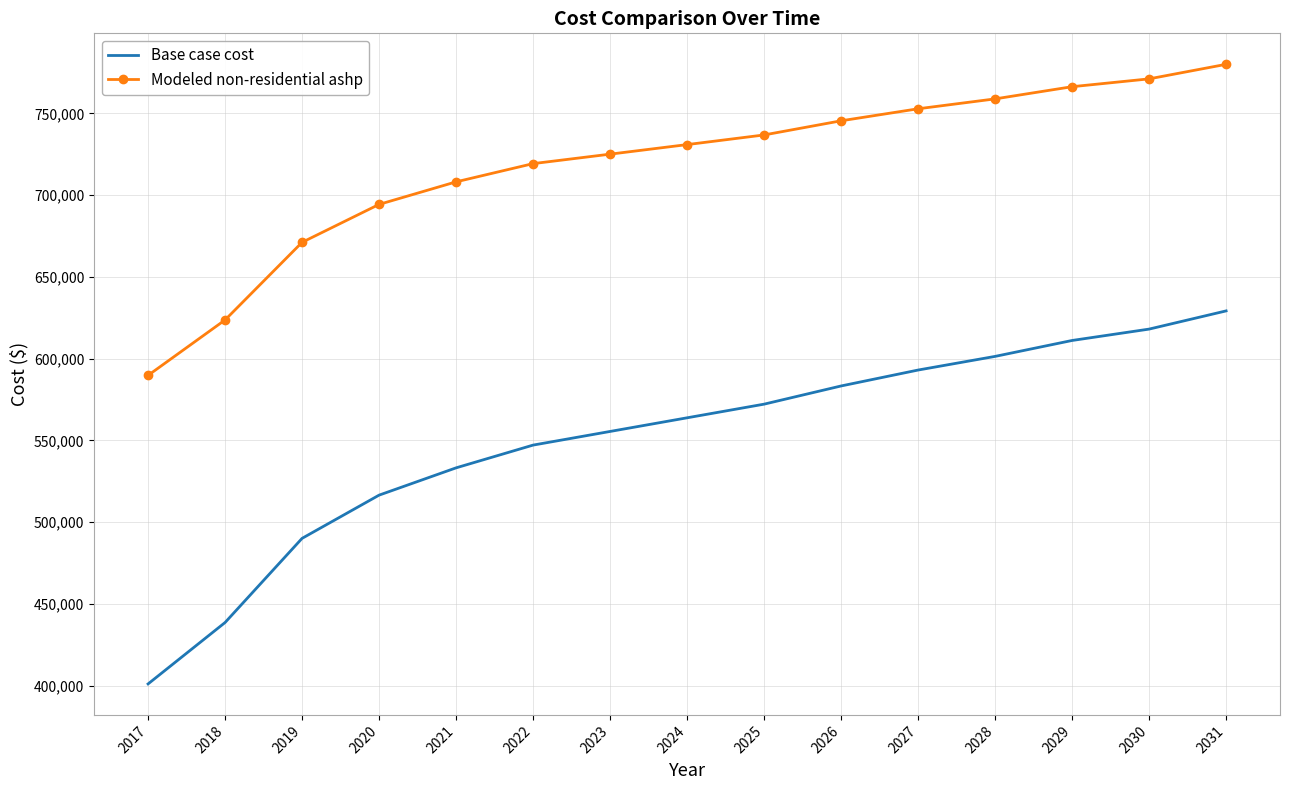

What value does the Modeled non-residential ashp series have at 2030?

771113.0